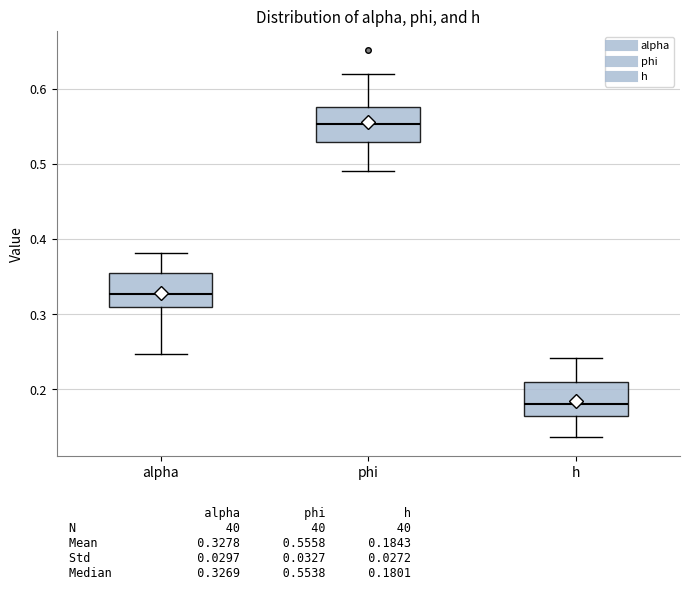

Which box's median line is the lowest?

h